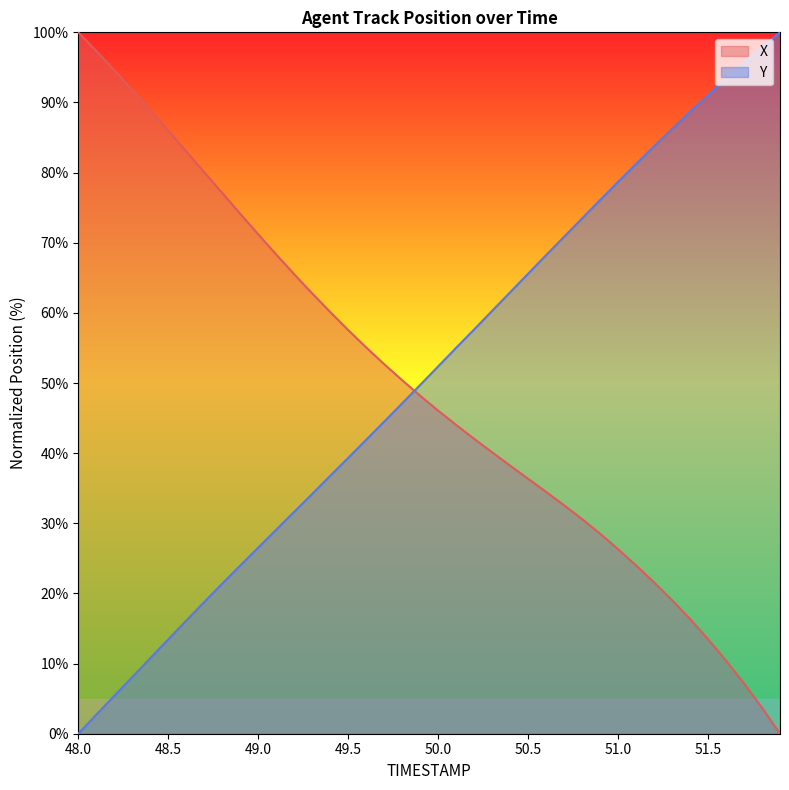

Where is X nearest to the value 50?

49.8